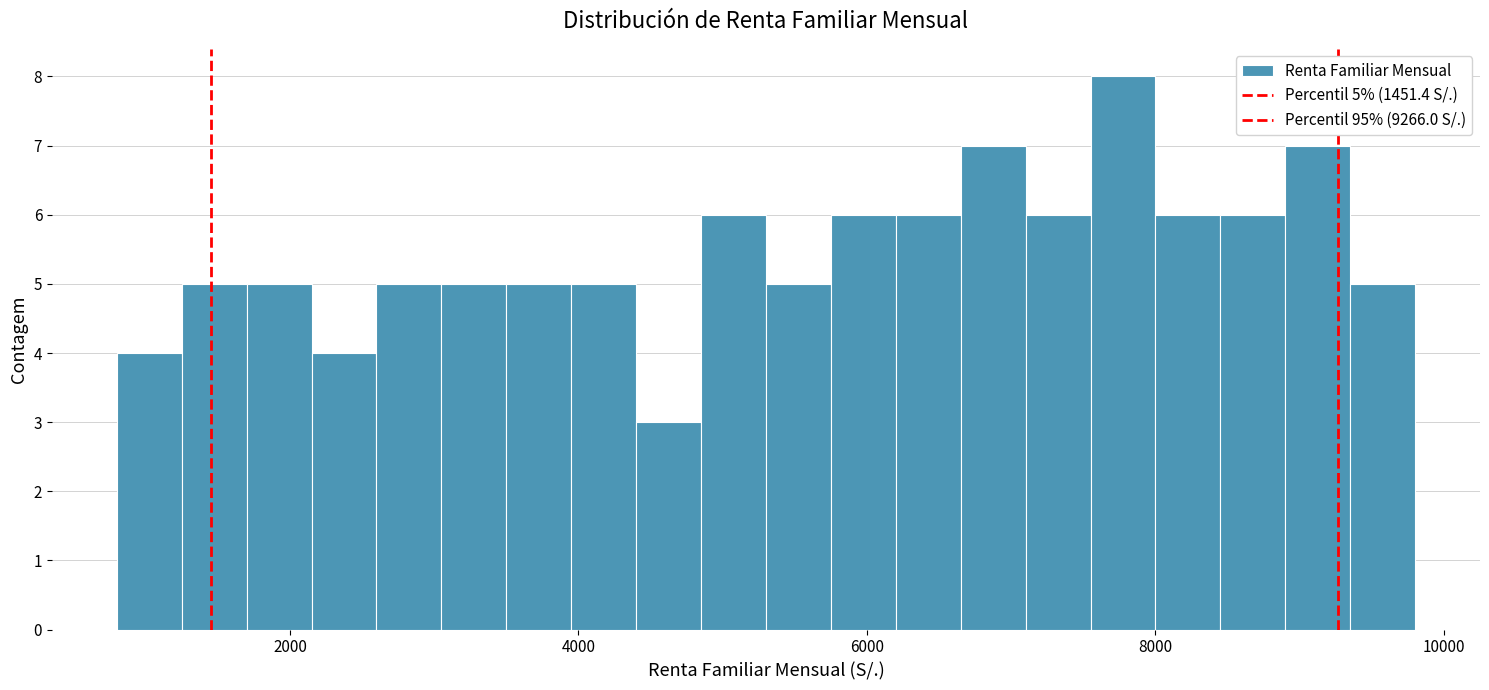

Around what value on the x-axis is the tallest bar? Give the approximate position of its centre, as read against the axis.

7800